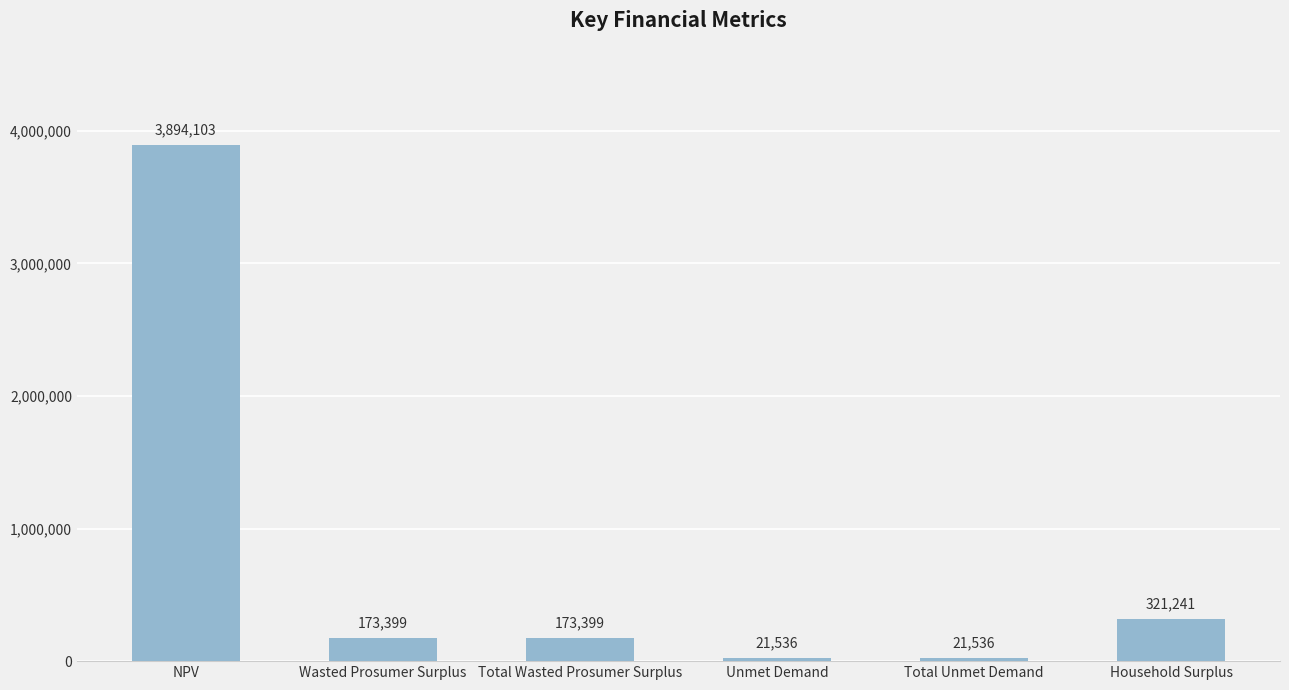

What is the difference between the values at Wasted Prosumer Surplus and Total Unmet Demand?

151863.0